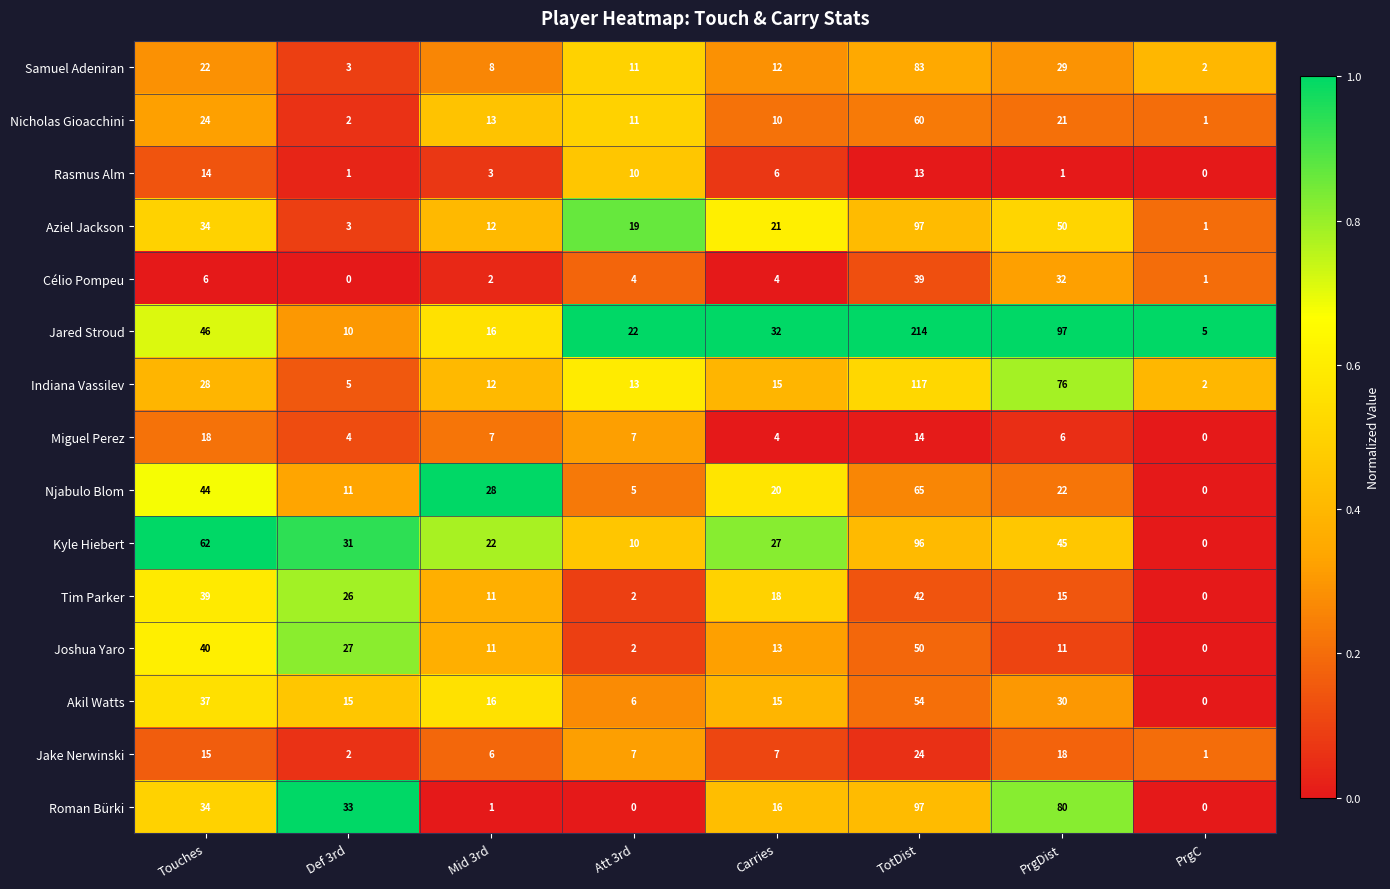

What is the difference between the maximum and second lowest values in the Jared Stroud series?

204